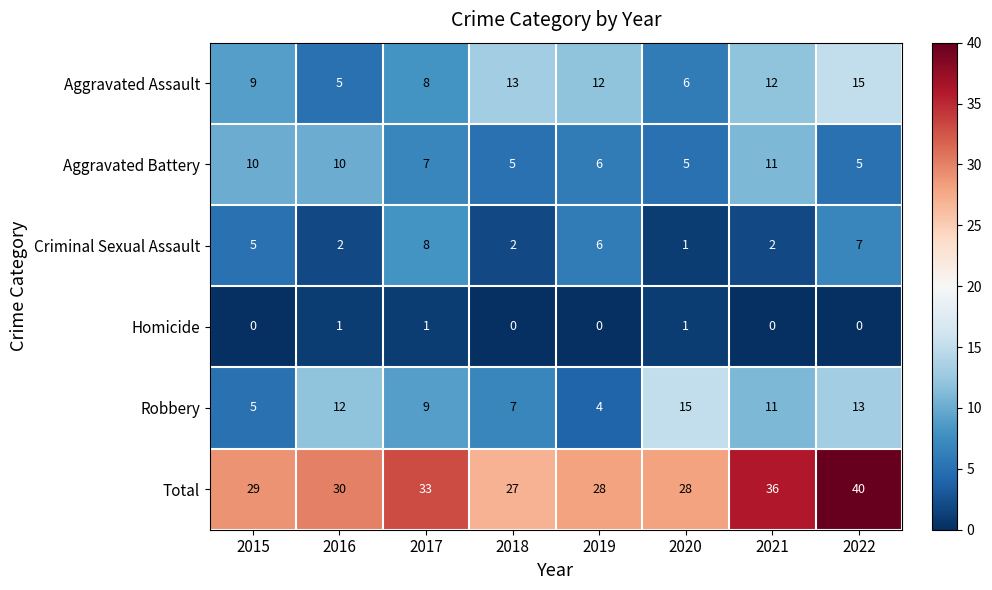

Which series changed the most between 2015 and 2019?

Aggravated Battery